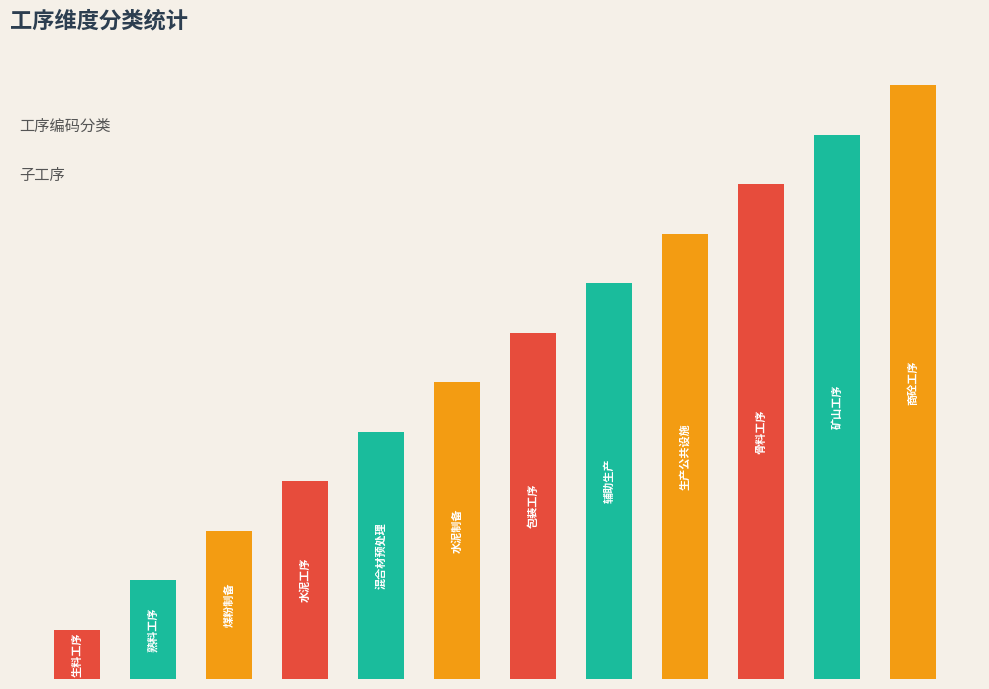

Does the chart contain any negative values?

No